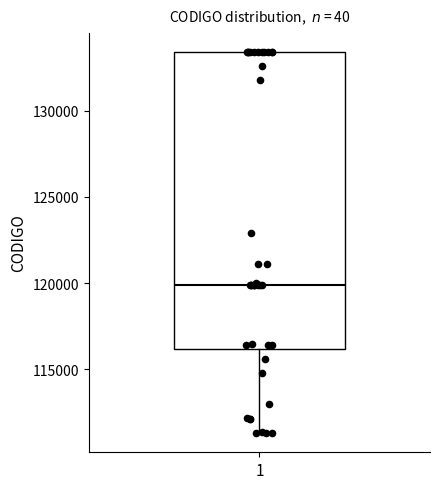

Where is the upper edge of the box at x = 1 on the y-axis? The values are not printed on the chart, so give them approximately, as read against the axis.

133500